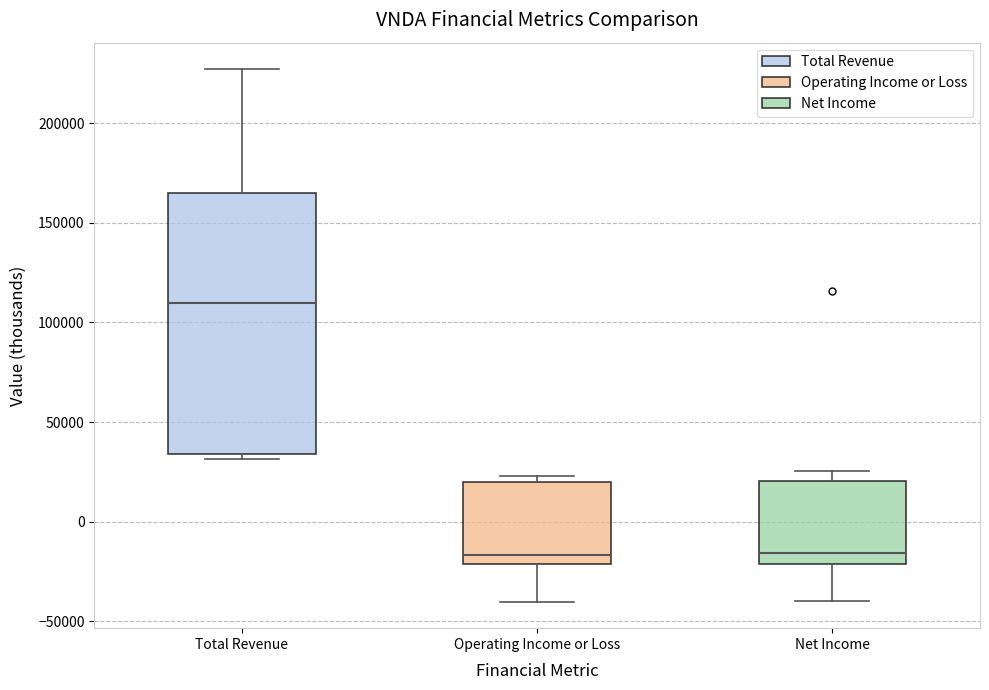

Comparing the boxes themselves (not the whiskers), which one is the tallest?

Total Revenue